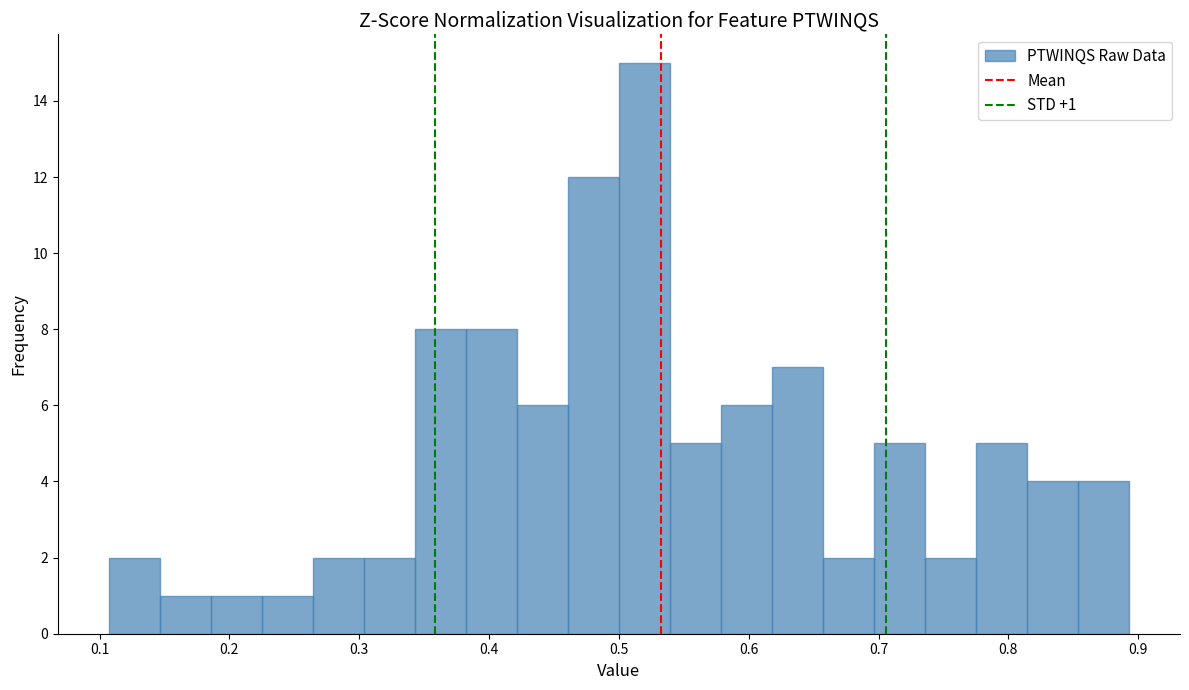

Around what value on the x-axis is the tallest bar? Give the approximate position of its centre, as read against the axis.

0.52